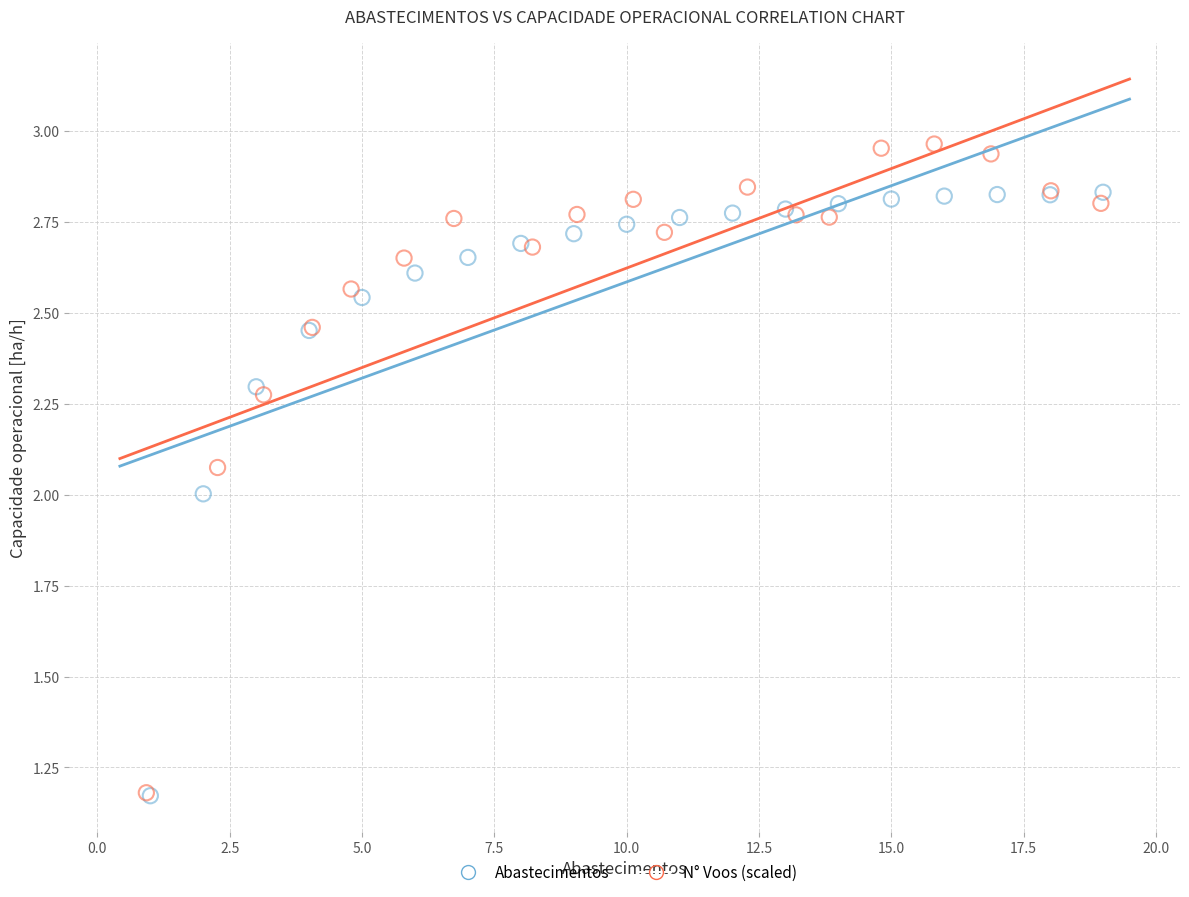

Which series contains the highest Y value?

N° Voos (scaled)